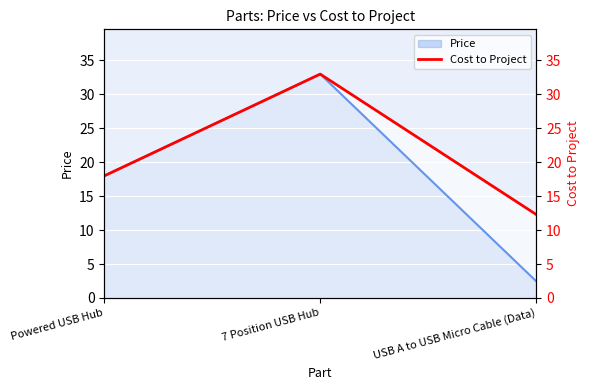

At which category does the chart reach its peak across all series?

7 Position USB Hub